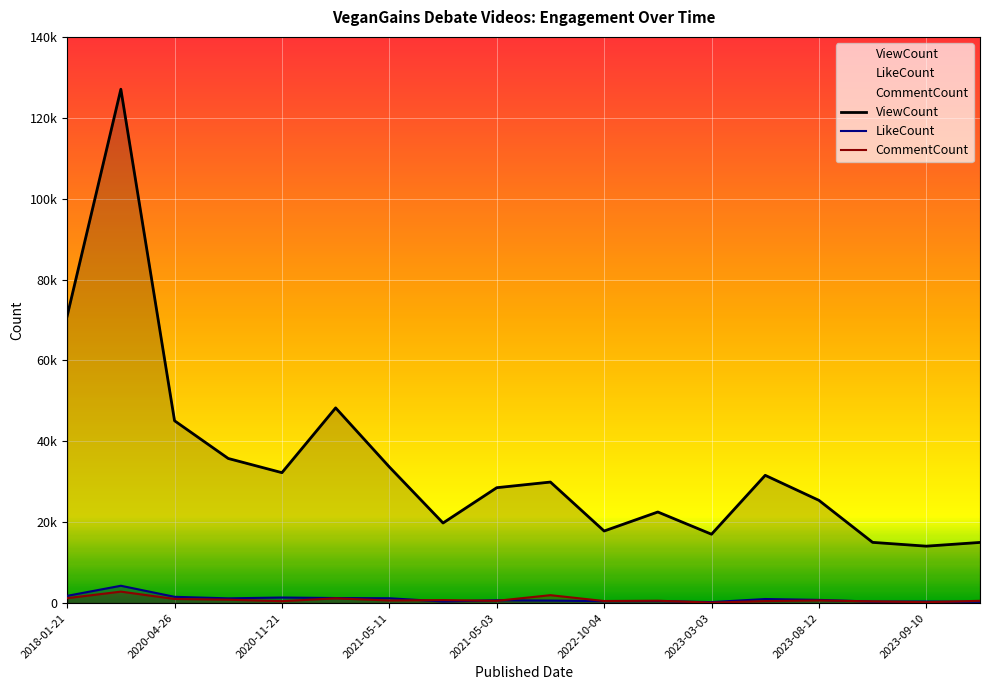

Does the chart display data point markers on the line(s)?

No